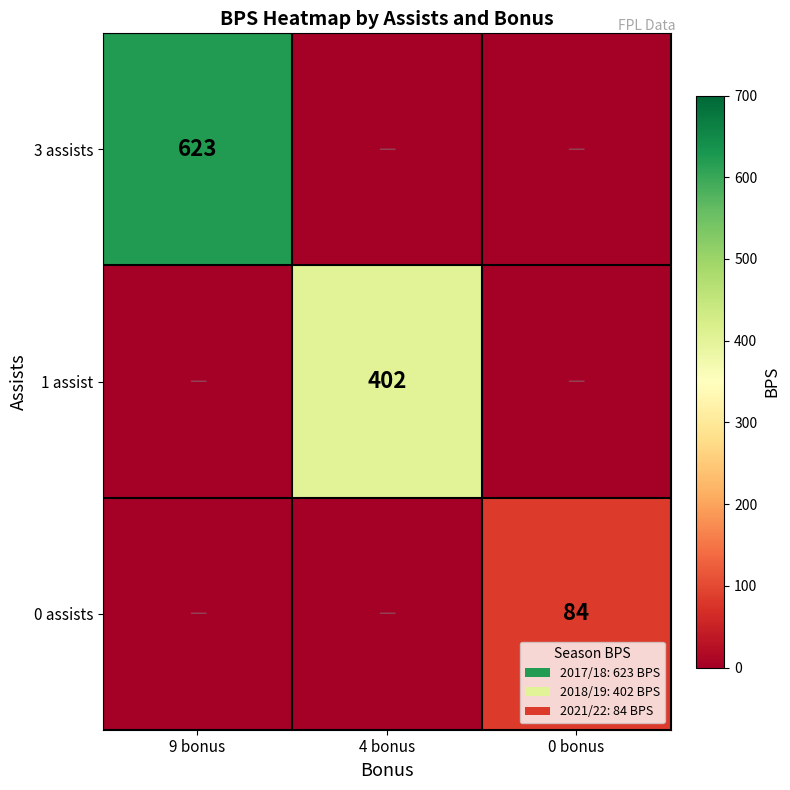

The 3 assists series shows 623 at 9 bonus. True or false?

True